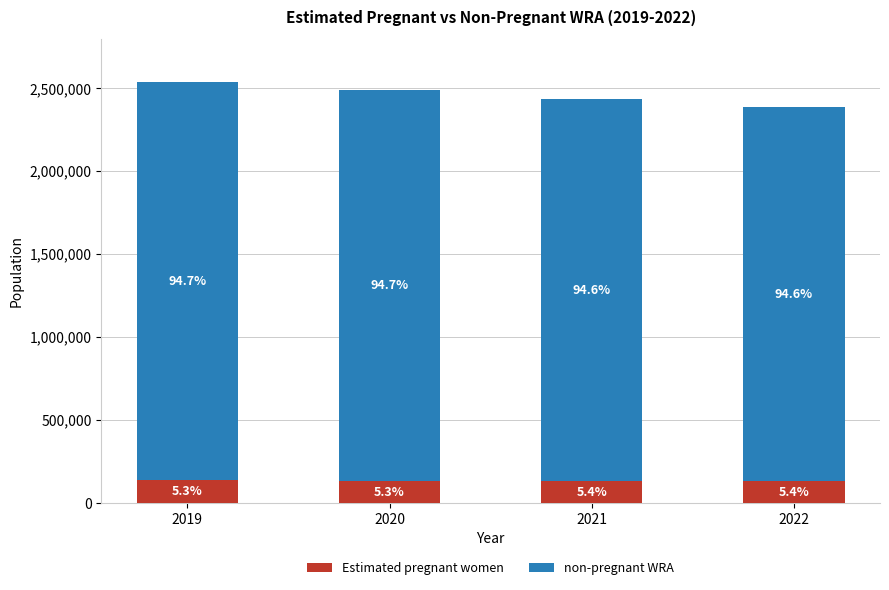

What are all the series names shown in the legend?

Estimated pregnant women, non-pregnant WRA